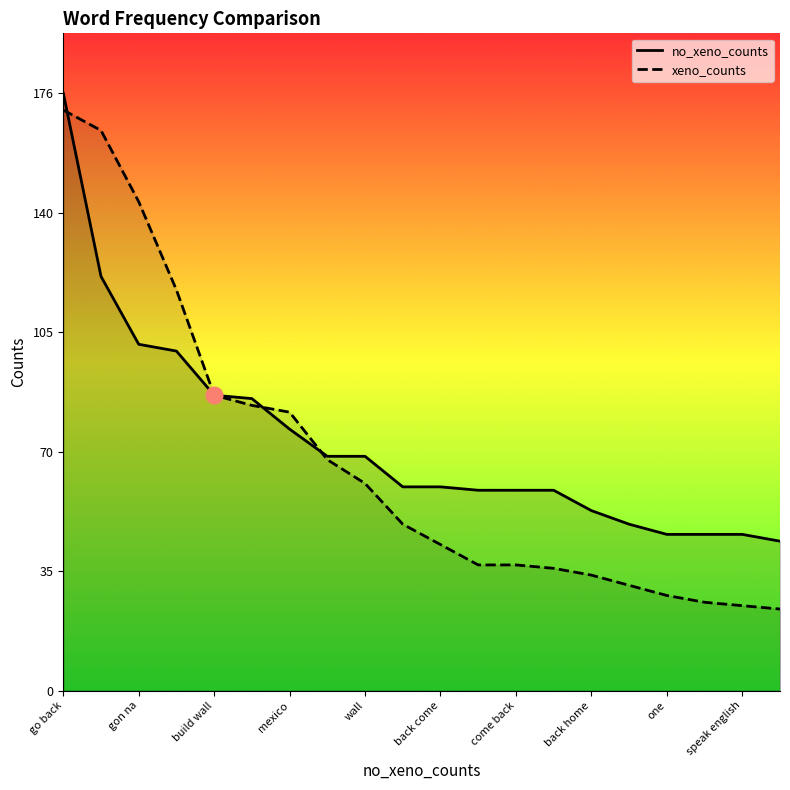

What is the difference between the second highest and minimum values in the xeno_counts series?

141